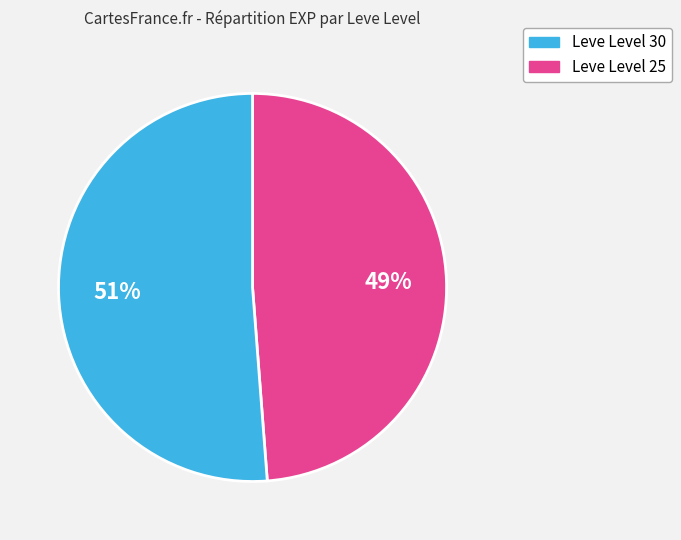

To the nearest percent, what is the average slice percentage?

50%